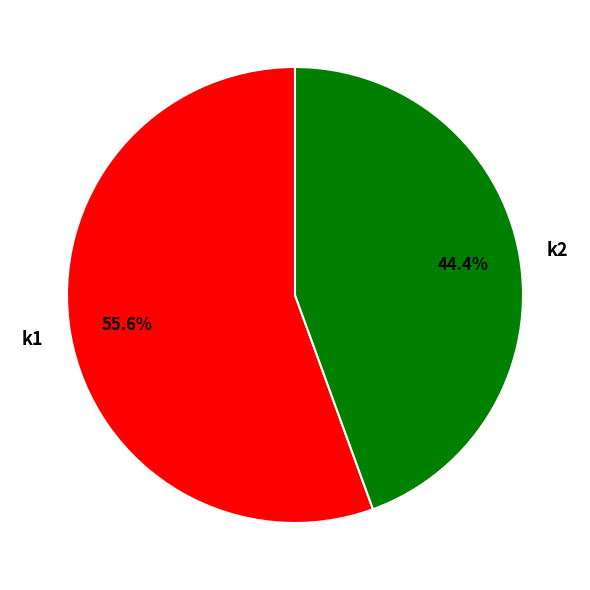

Rank the categories by value from highest to lowest.

k1, k2